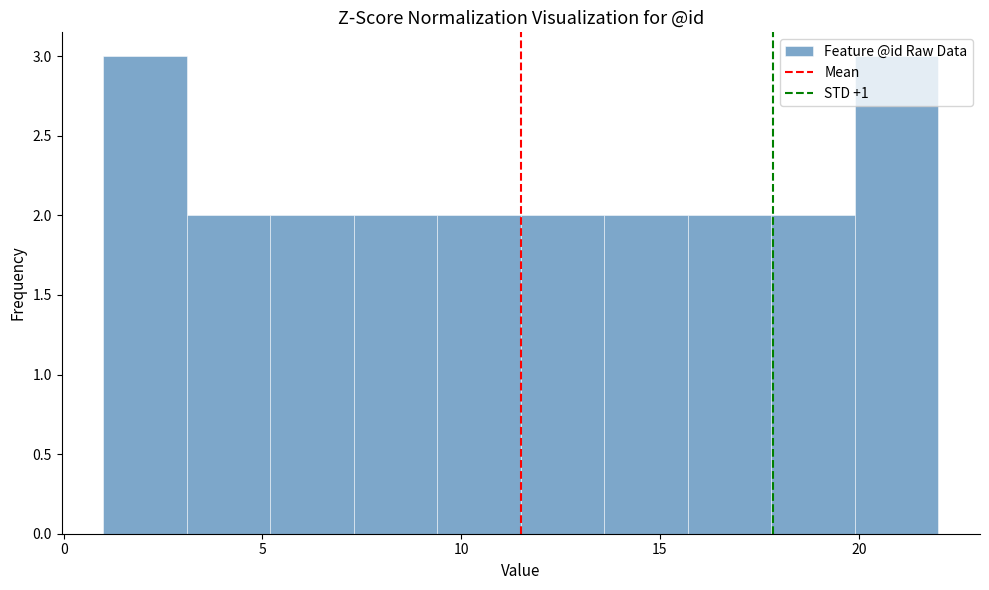

Reading left to right, list every bar in this chart as the range it spans on the x-axis followed by its height. Neither the bar edges nor the heights are printed on the chart, so give them approximately, as read against the axes.

1.0 to 3.1: 3
3.1 to 5.2: 2
5.2 to 7.3: 2
7.3 to 9.4: 2
9.4 to 11.5: 2
11.5 to 13.6: 2
13.6 to 15.7: 2
15.7 to 17.8: 2
17.8 to 19.9: 2
19.9 to 22.0: 3